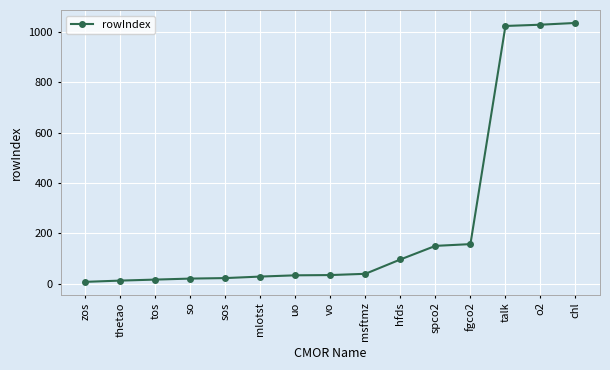

The value at spco2 is 234. True or false?

False